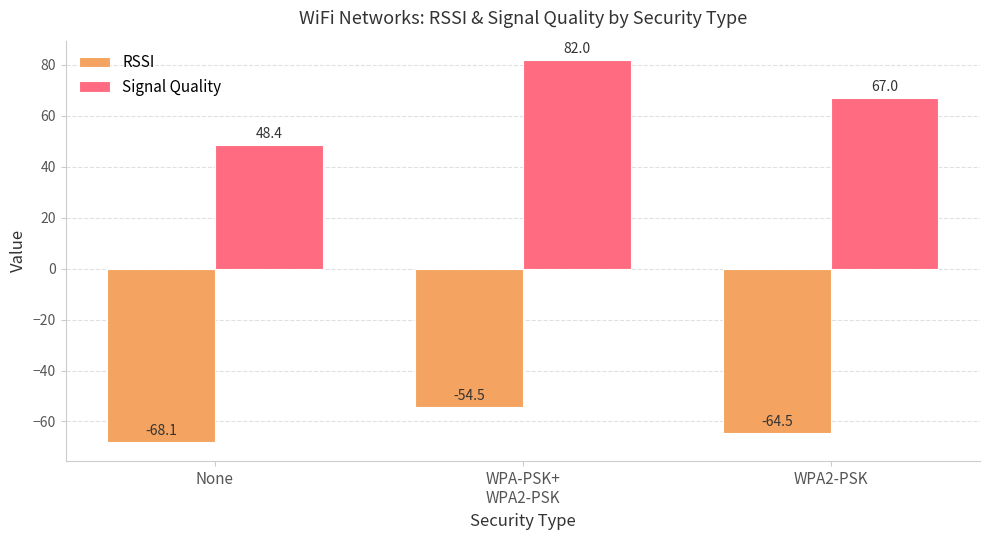

What is the maximum value for Signal Quality?

82.0